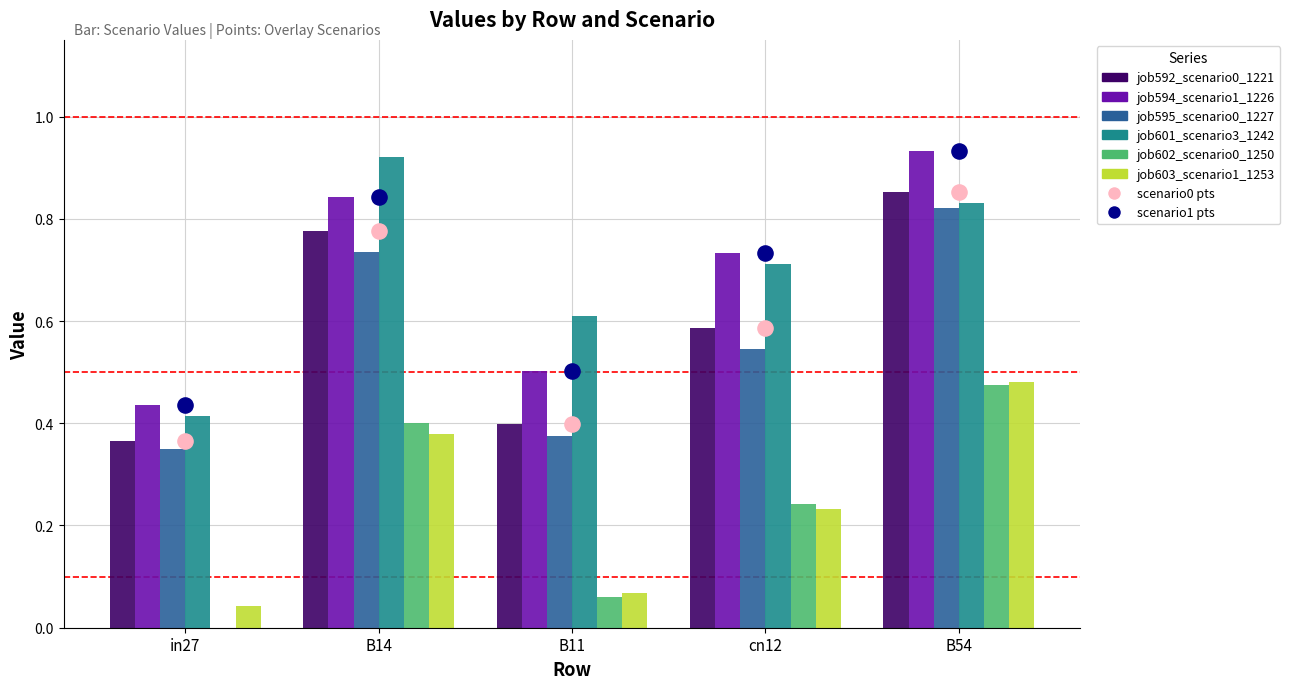

At how many categories does at least one series exceed 0?

5